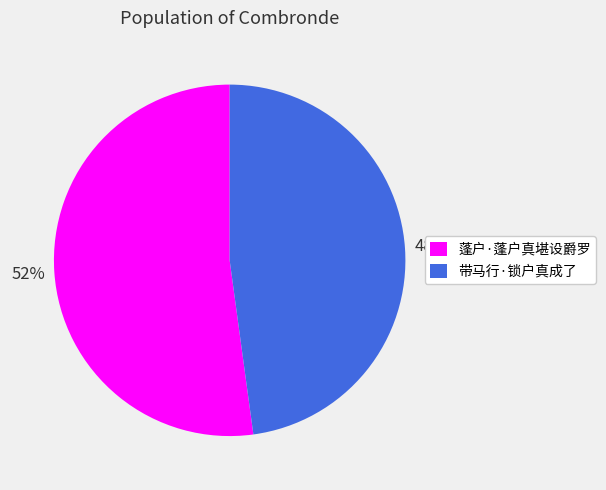

Rank the categories by value from highest to lowest.

蓬户·蓬户真堪设爵罗, 带马行·锁户真成了